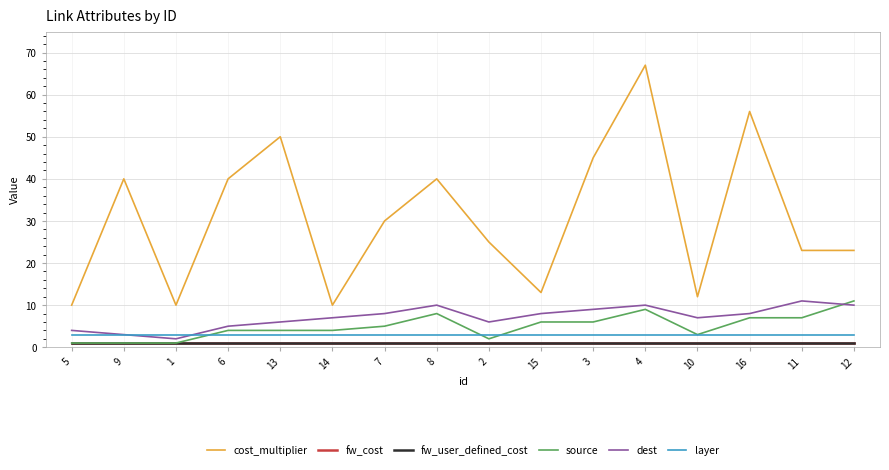

Which series has the widest spread of values?

cost_multiplier